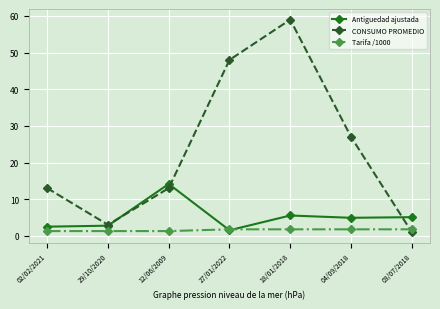

Which label corresponds to the largest value in the chart?

18/01/2018